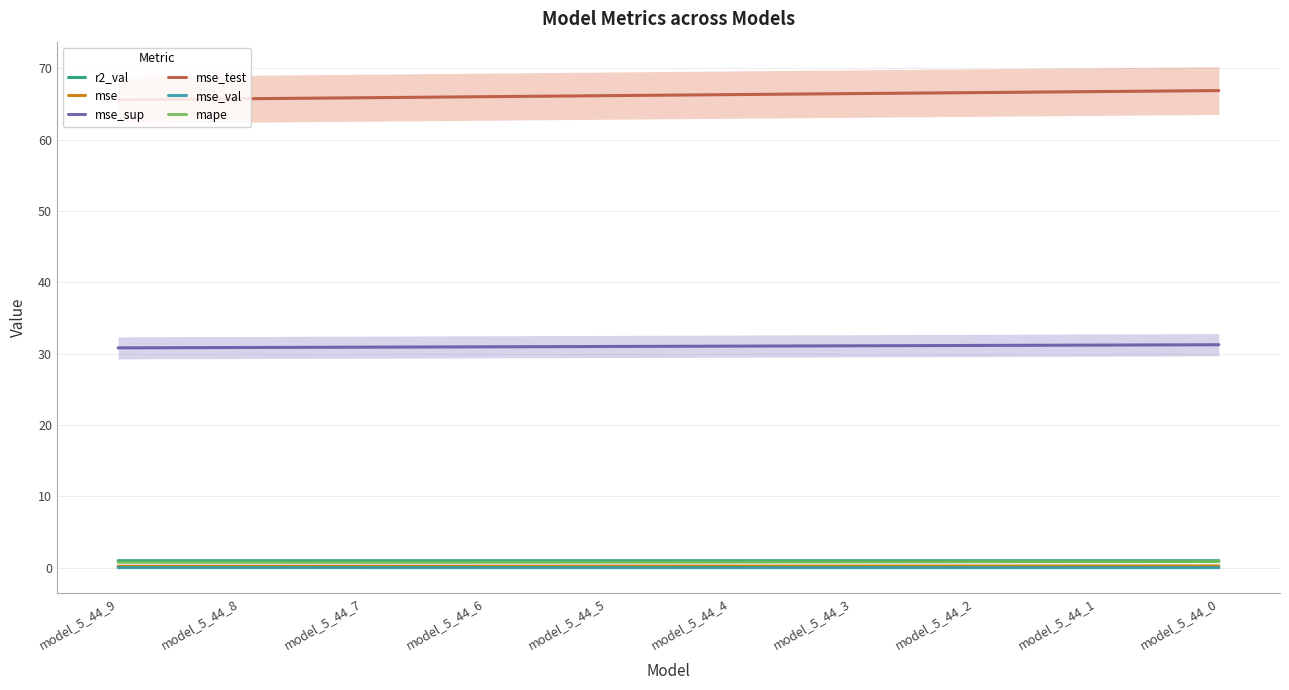

What is the total value across all series at model_5_44_1?

100.0